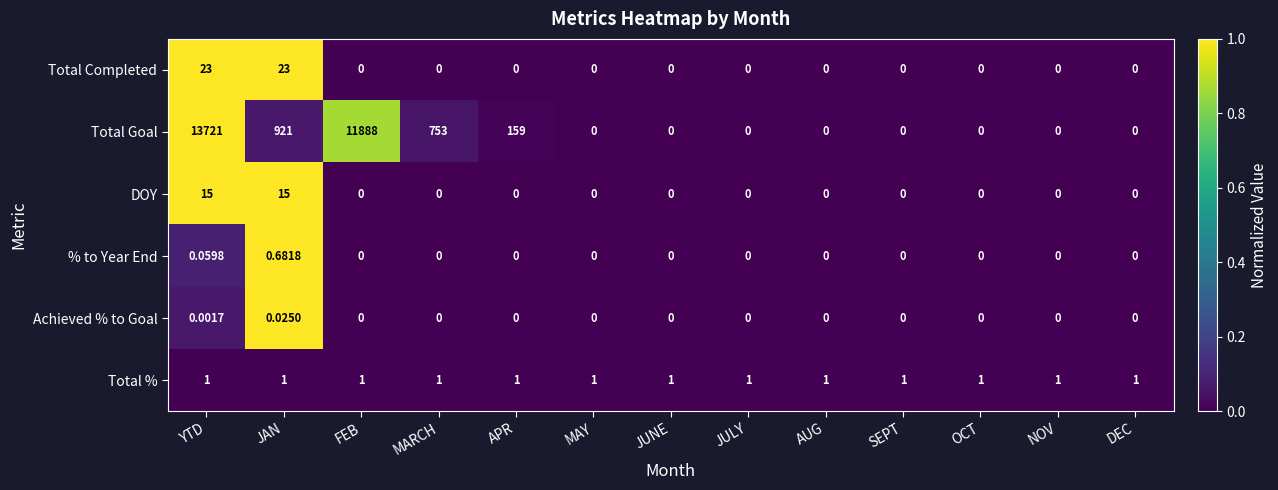

What is the greatest value displayed?

13721.0